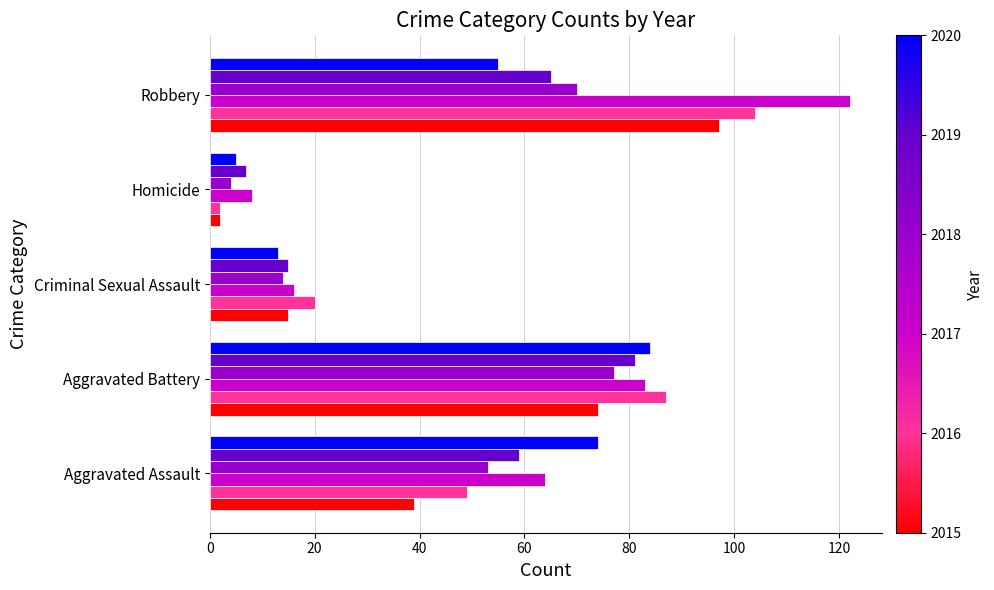

What is the total value across all series at Robbery?

513